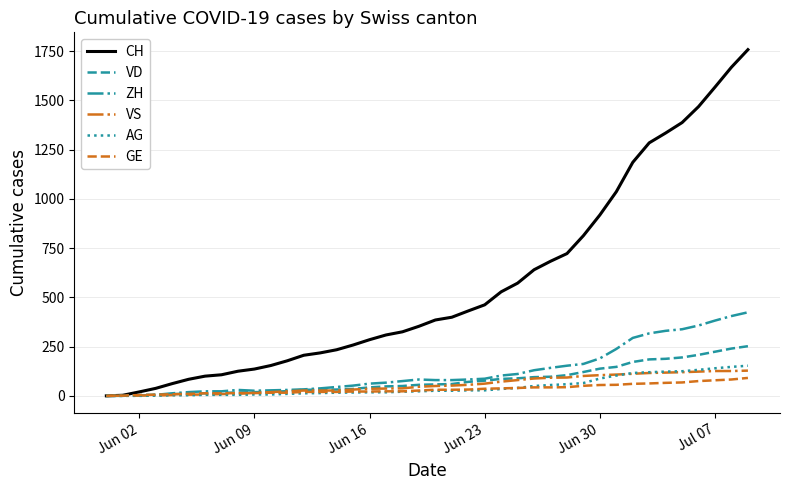

Which series has the largest range (max minus min)?

CH